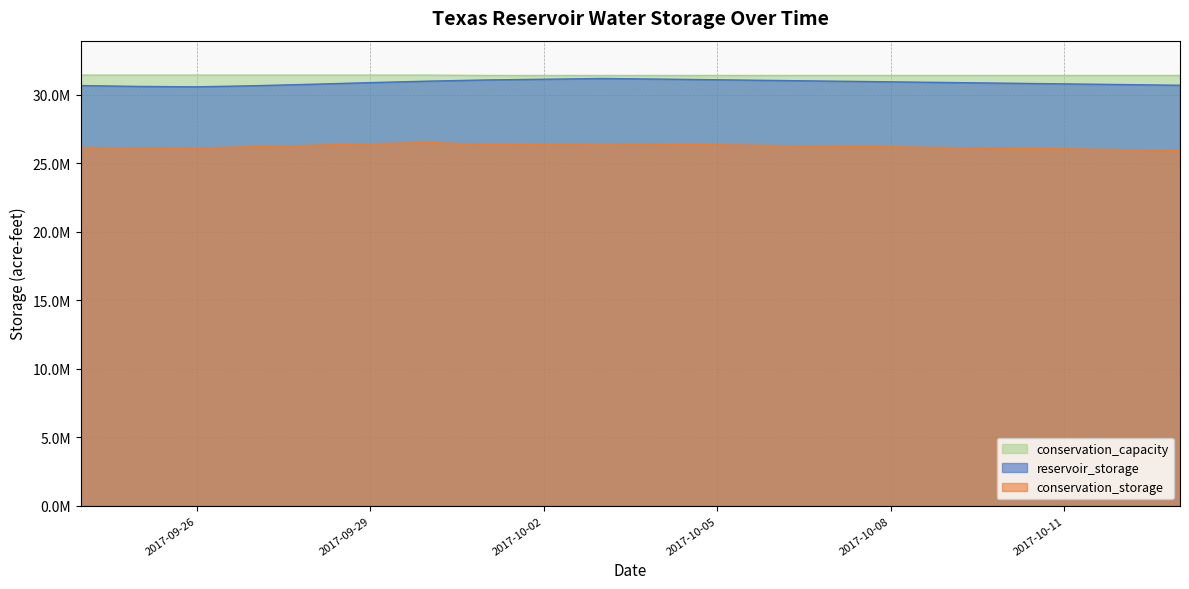

The value of conservation_storage at 2017-10-01 is 45194473. True or false?

False